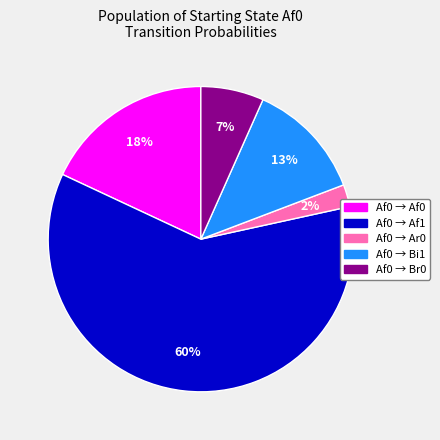

How many segments does this pie chart have?

5